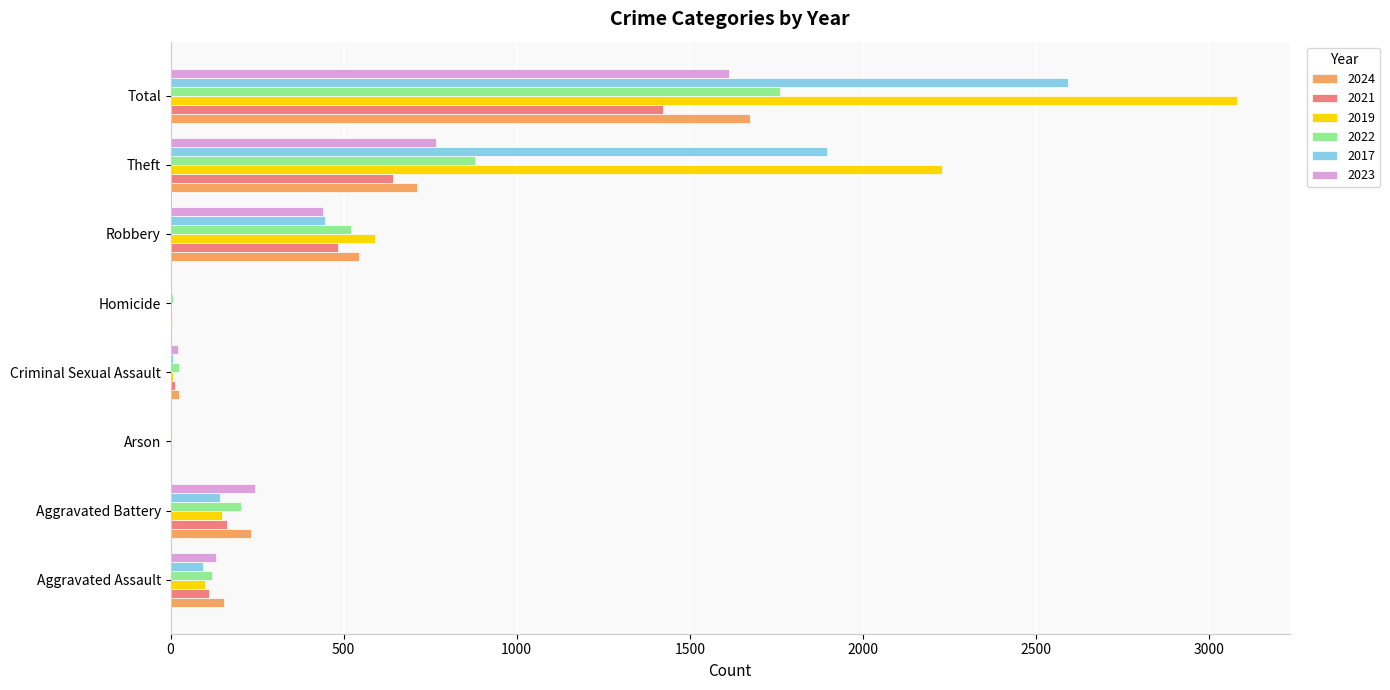

How many data points does each series have?

8